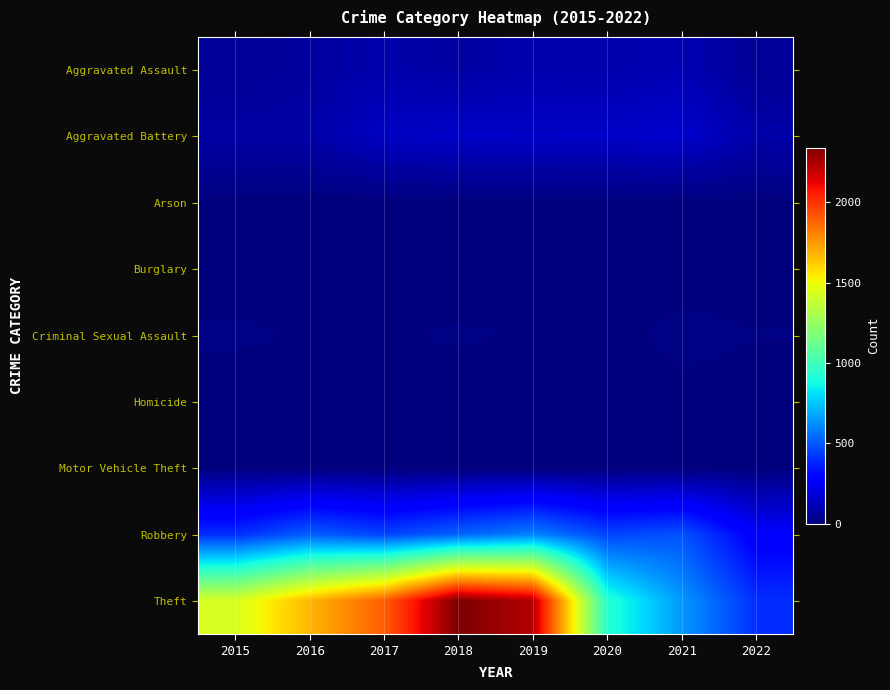

What is the difference between the highest and lowest values at 2022?

398